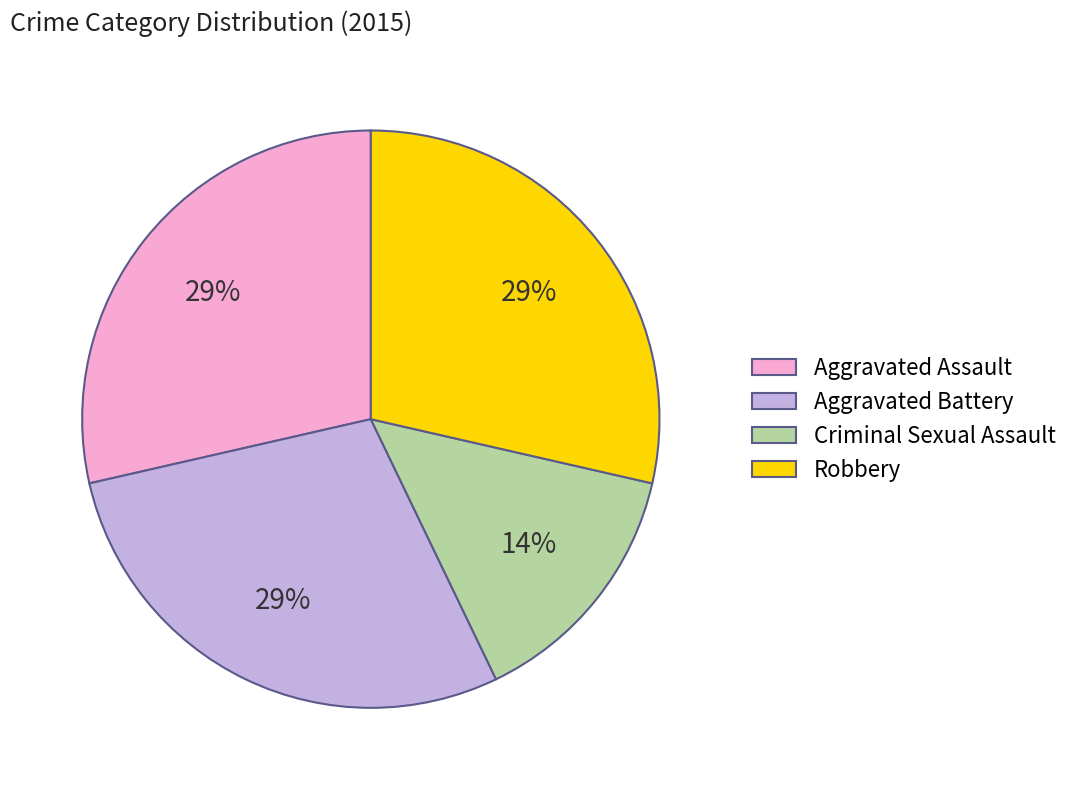

Does Aggravated Assault account for over 50% of the chart?

No